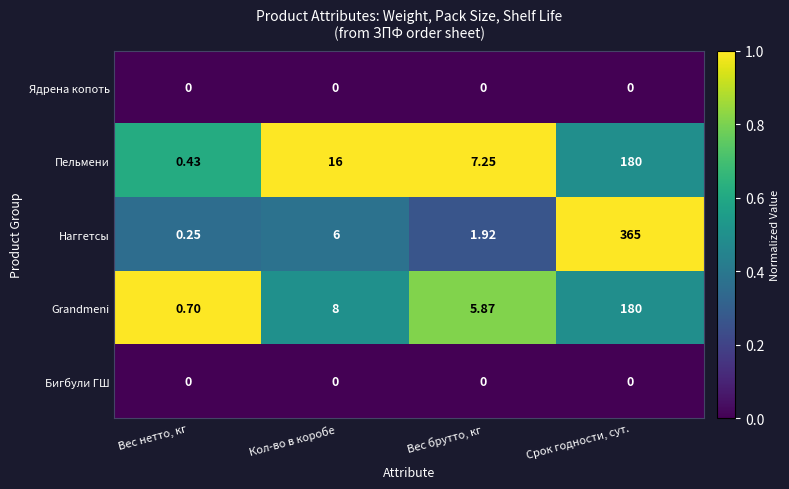

List the labels in order of Пельмени value, smallest first.

Вес нетто, кг, Вес брутто, кг, Кол-во в коробе, Срок годности, сут.